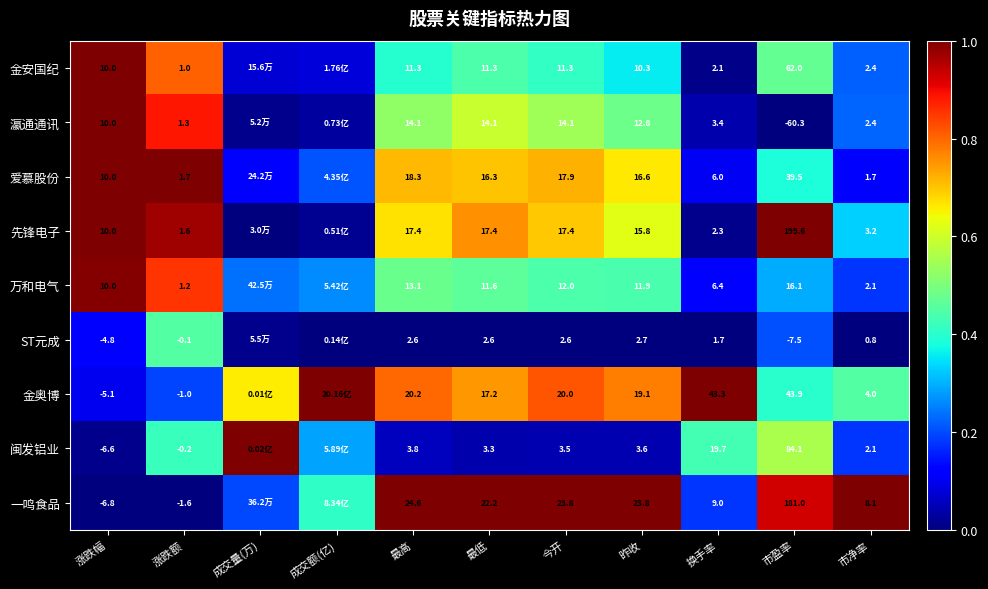

How many distinct data groups are displayed?

9